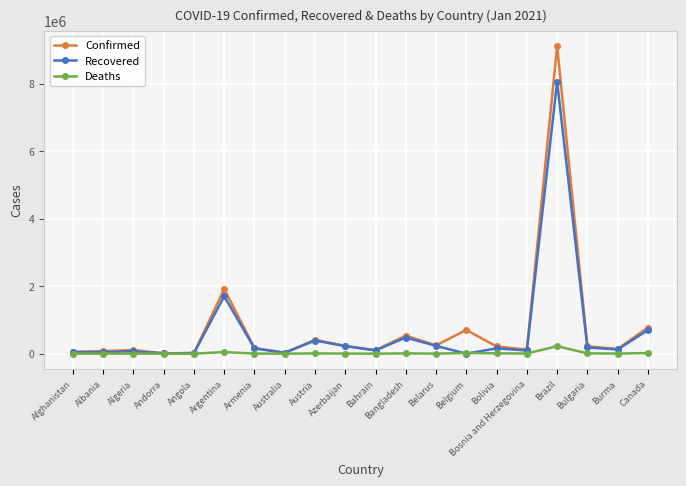

What is the total value across all series at Brazil?

17407782